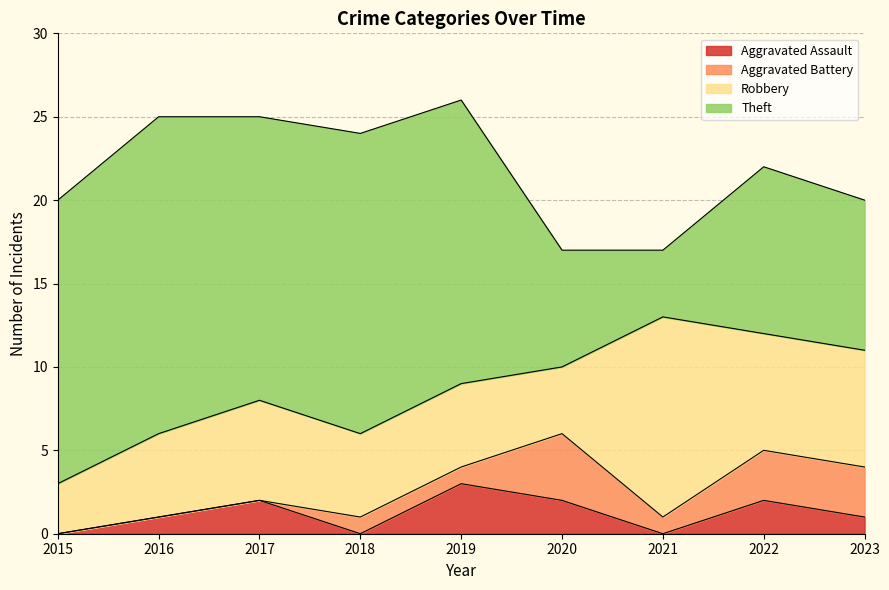

True or false: Aggravated Battery and Robbery cross at least once.

False